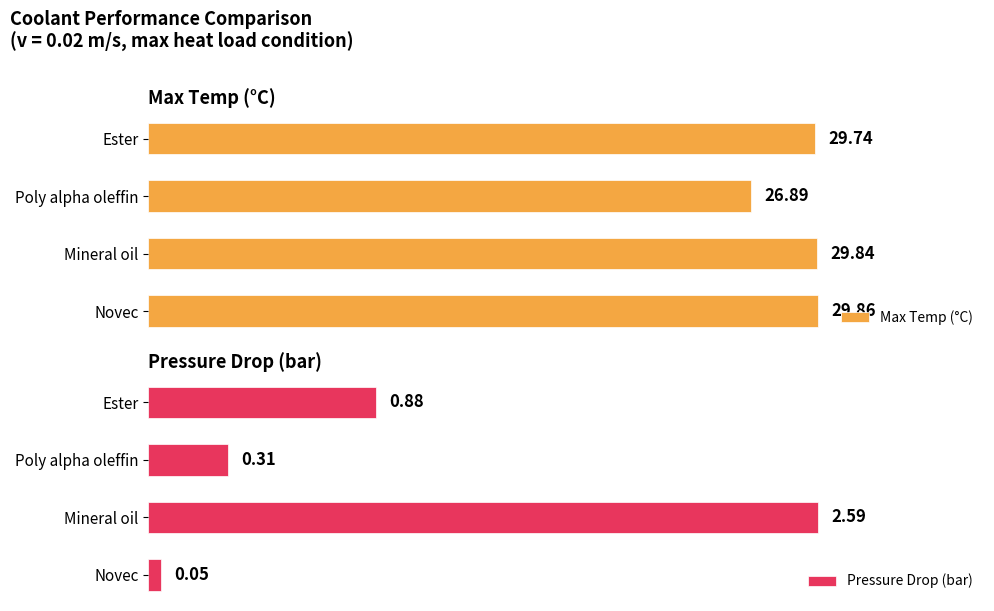

Where is Pressure Drop (bar) nearest to the value 1?

Ester